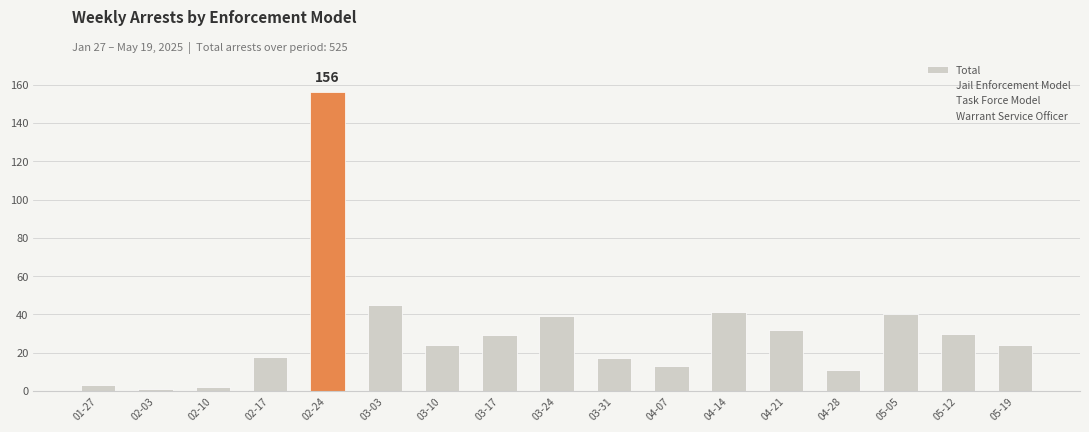

Does the chart contain stacked bars?

No